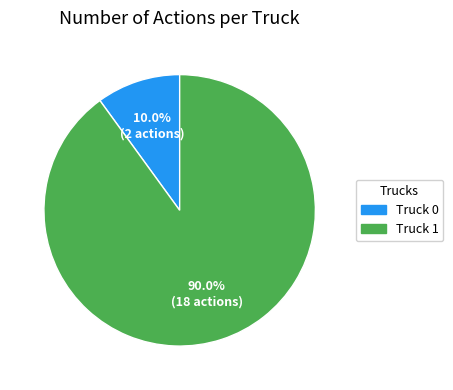

To the nearest percent, what is the difference between the largest and smallest slice percentages?

80%